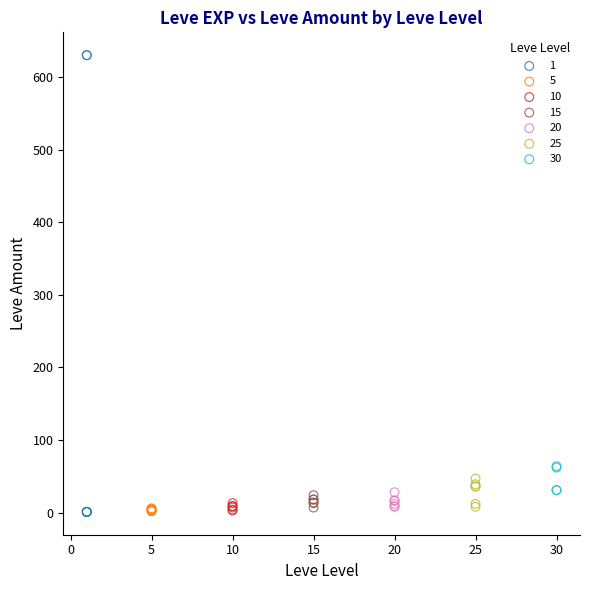

Which series reaches the maximum Y coordinate?

1